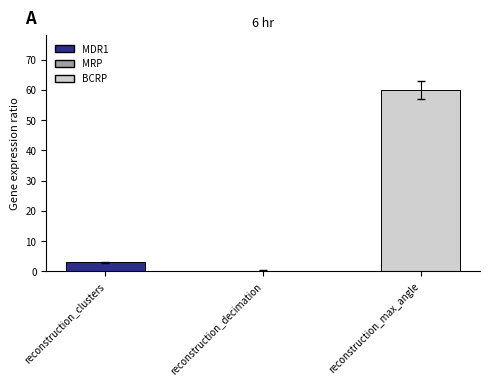

Rank the categories by value from highest to lowest.

reconstruction_max_angle, reconstruction_clusters, reconstruction_decimation